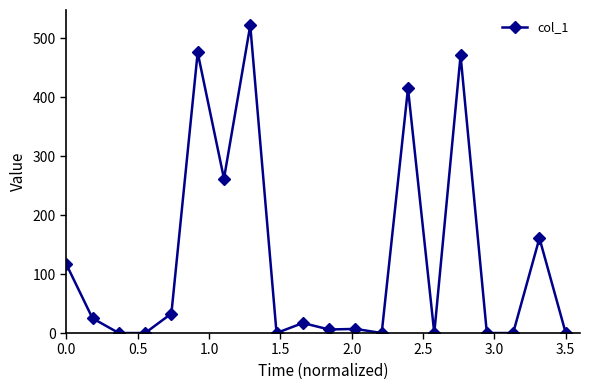

True or false: there are more than 1 points higher than both neighbors.

True